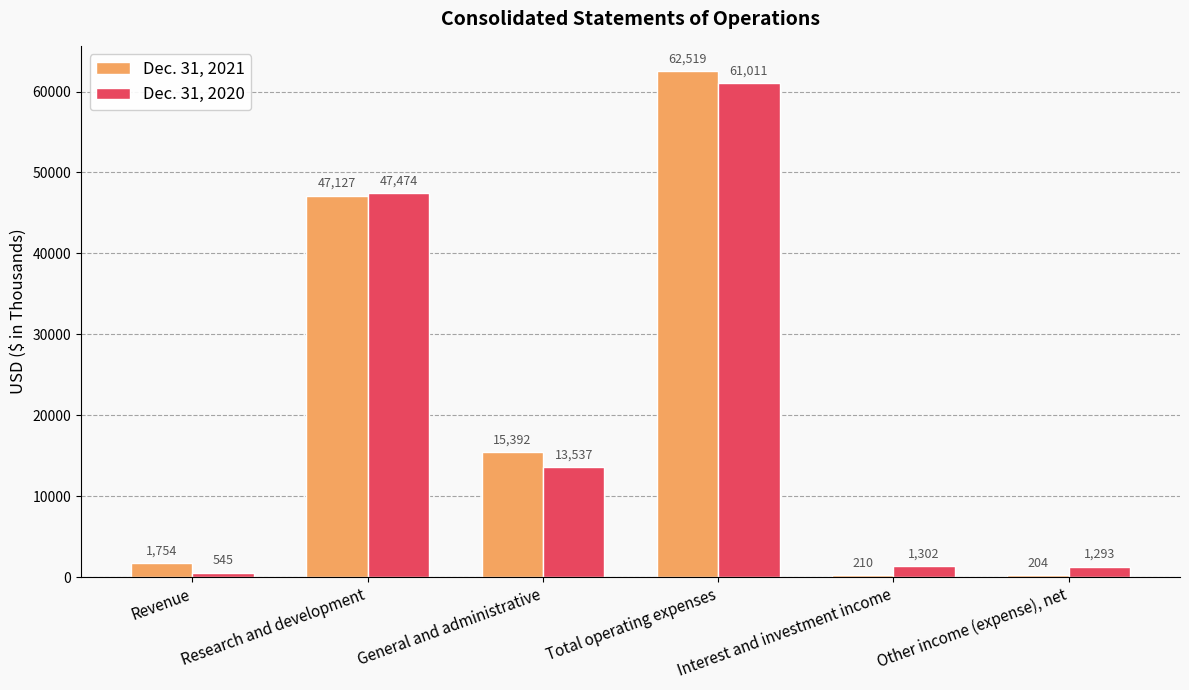

What are all the series names shown in the legend?

Dec. 31, 2021, Dec. 31, 2020